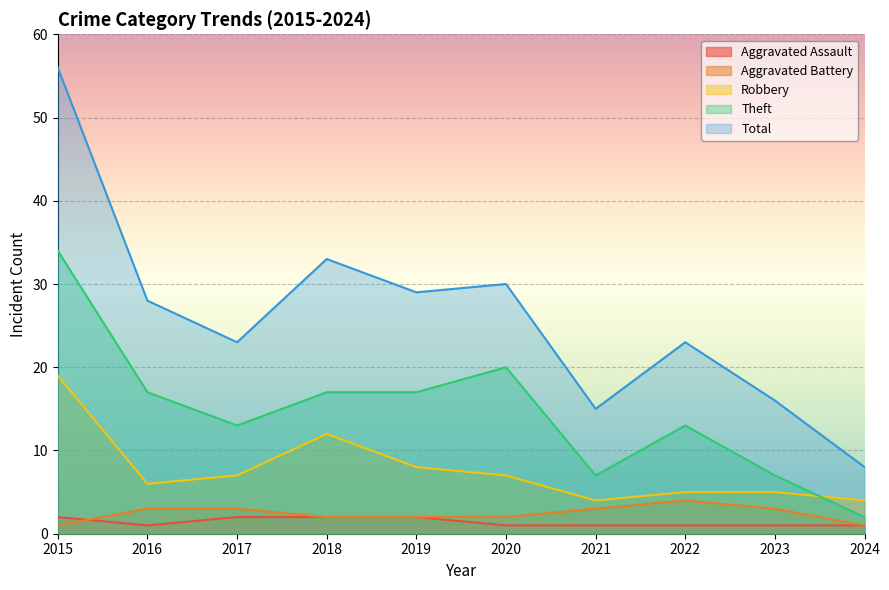

Where does the Total series first go above 28?

2015